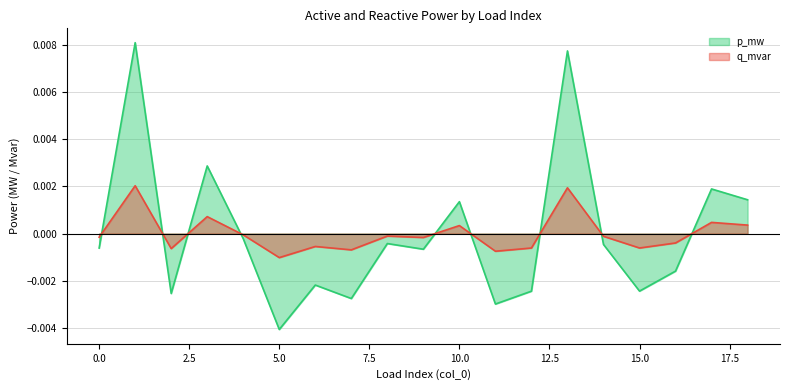

In p_mw, how many points are lower than both neighbors (excluding endpoints)?

6